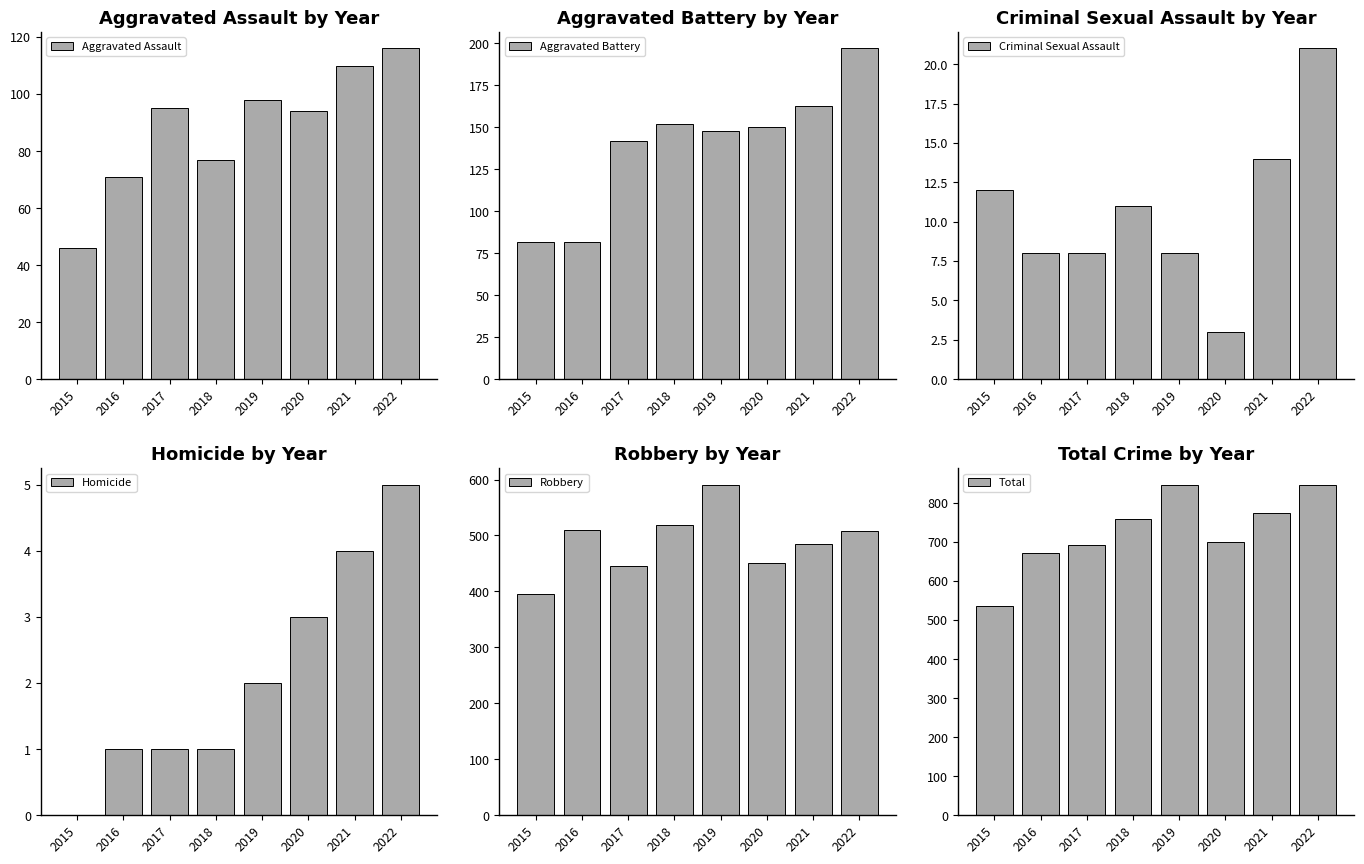

True or false: Total has a value of 1086 at 2018.

False